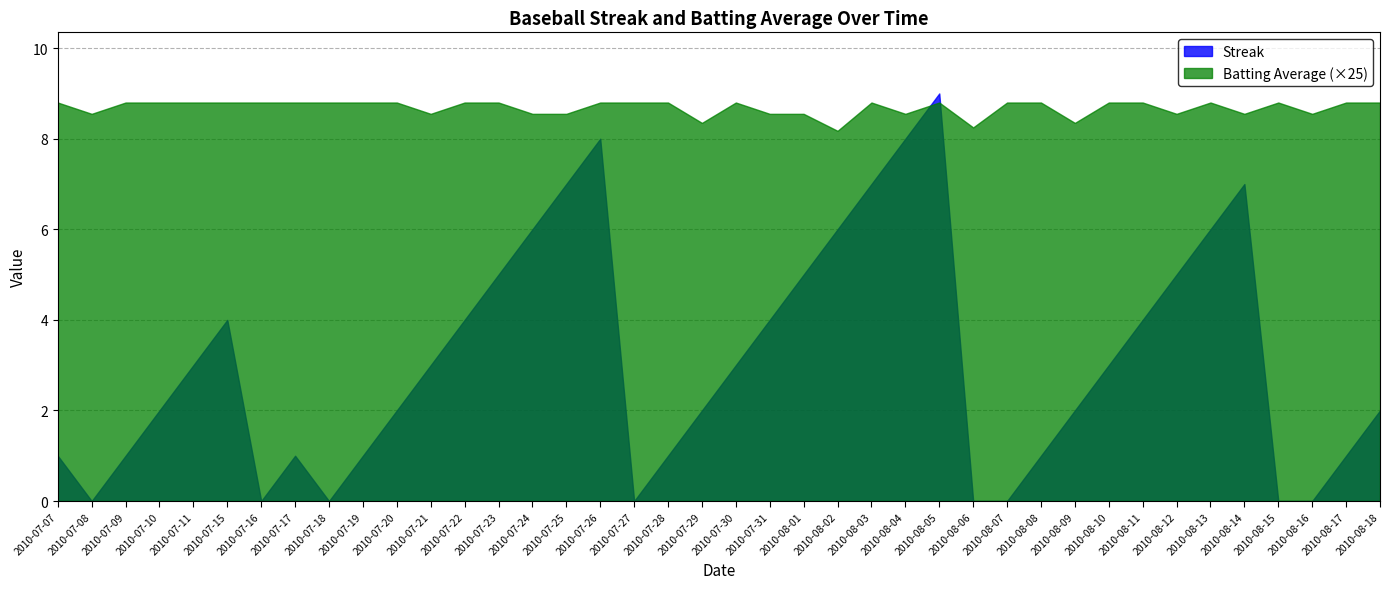

Which series has the widest spread of values?

Streak